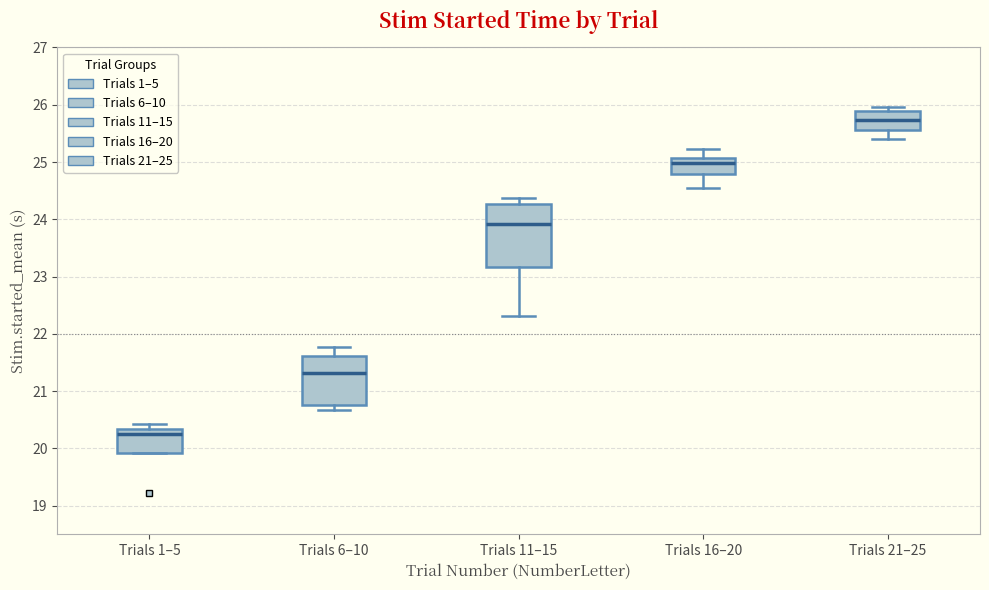

Reading left to right, read every box against the y-axis: the position of its median line, the range the box covers, and the ends of its whiskers. The values are not printed on the chart, so give them approximately, as read against the axis.

Trials 1–5: median 20.2, box 19.9 to 20.3, whiskers 19.9 to 20.4
Trials 6–10: median 21.3, box 20.7 to 21.6, whiskers 20.7 (just below the box's lower edge) to 21.8
Trials 11–15: median 23.9, box 23.2 to 24.3, whiskers 22.3 to 24.4
Trials 16–20: median 25.0, box 24.8 to 25.1, whiskers 24.6 to 25.2
Trials 21–25: median 25.7, box 25.6 to 25.9, whiskers 25.4 to 26.0